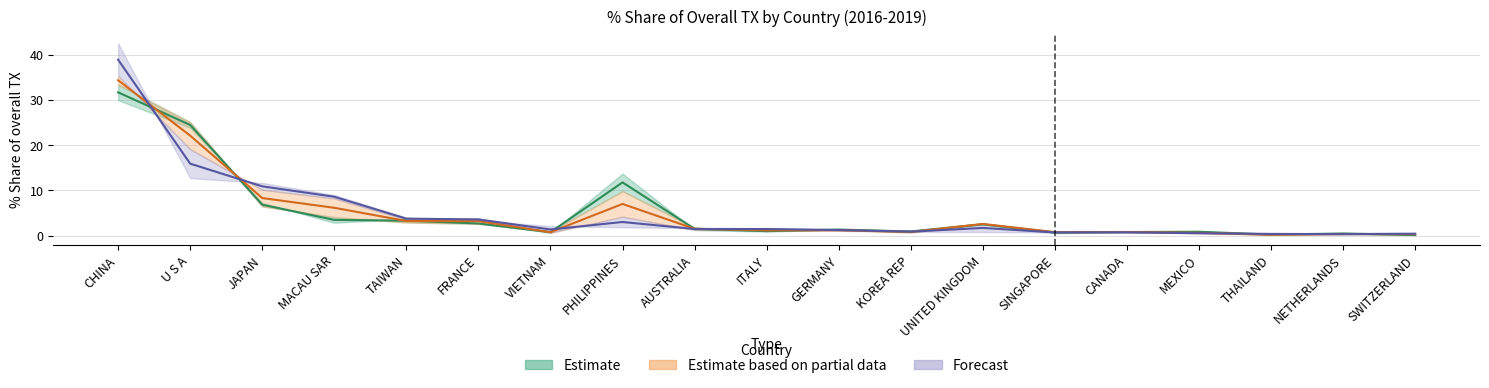

At which category is the sum across all series the highest?

CHINA